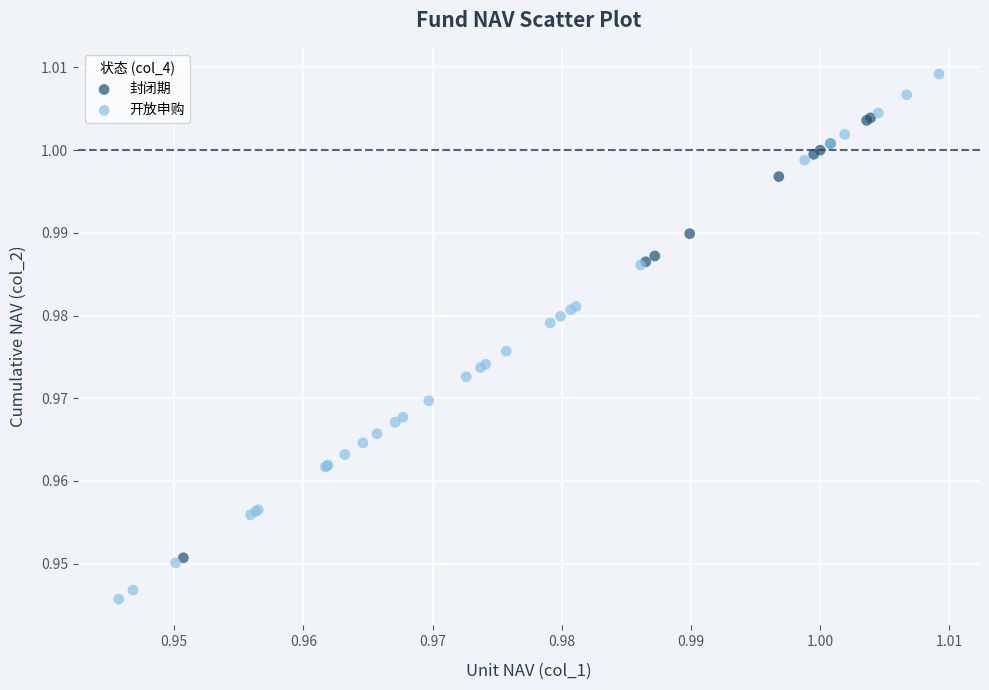

Which series has the largest Y range (max minus min)?

开放申购